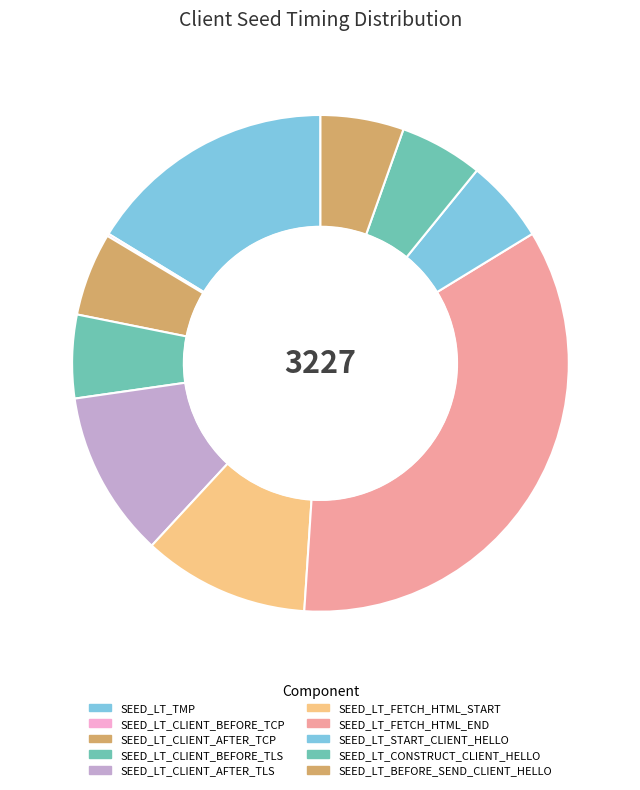

To the nearest percent, what is the difference between the largest and smallest slice percentages?

35%